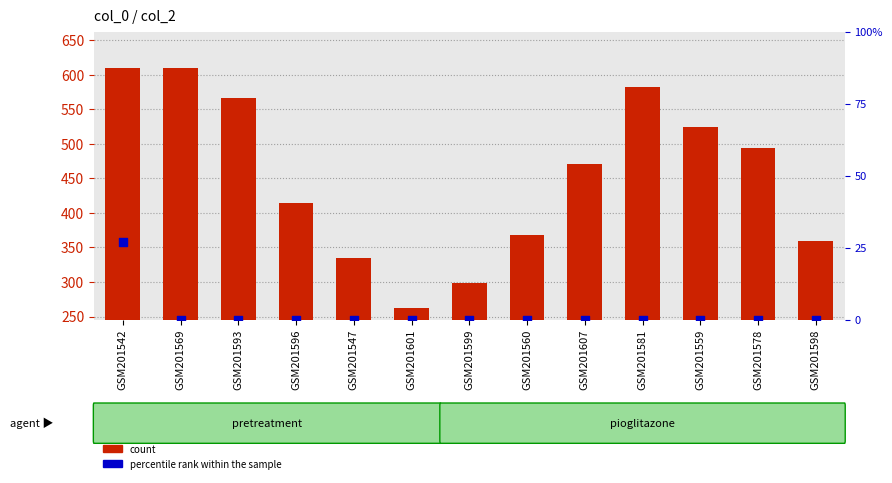

Which series contains the lowest Y value?

percentile rank within the sample